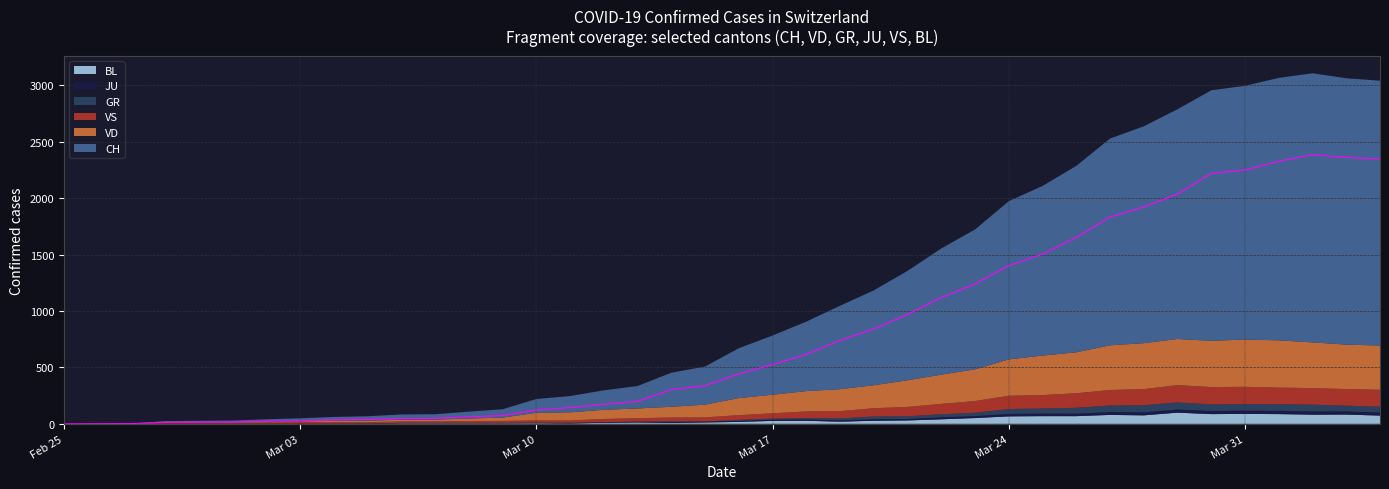

True or false: JU has more than 0 interior local peaks.

False